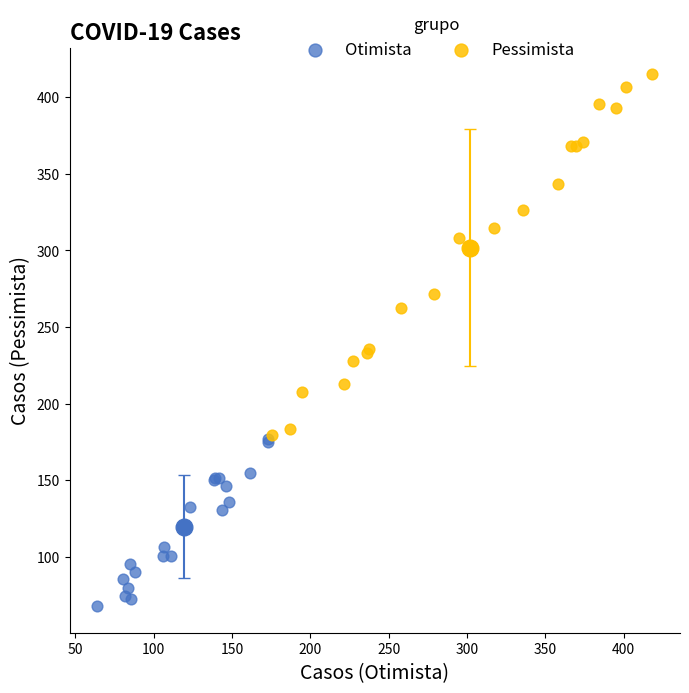

Which series reaches the minimum Y coordinate?

Otimista